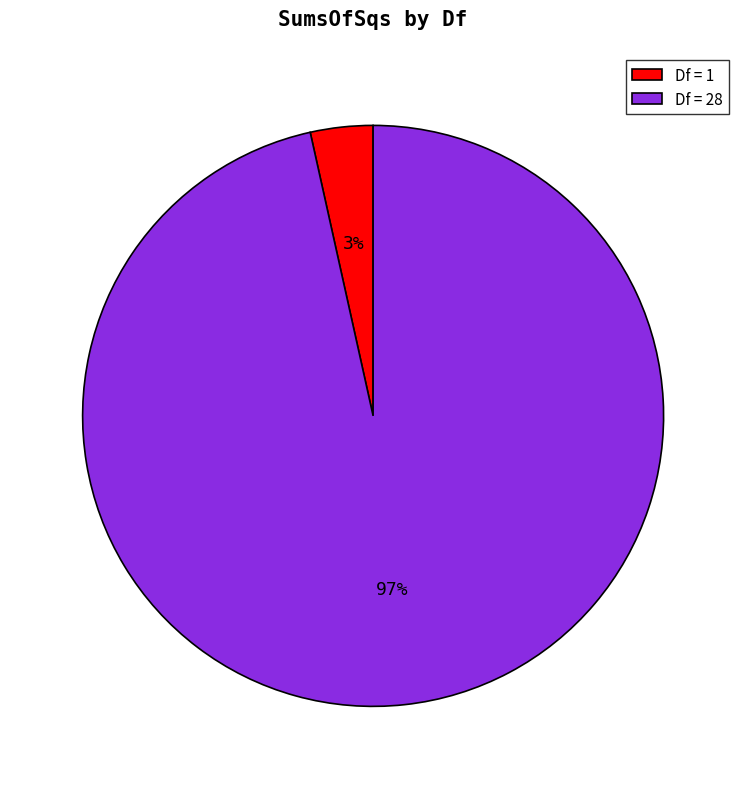

Is there any slice that represents more than half of the pie?

Yes